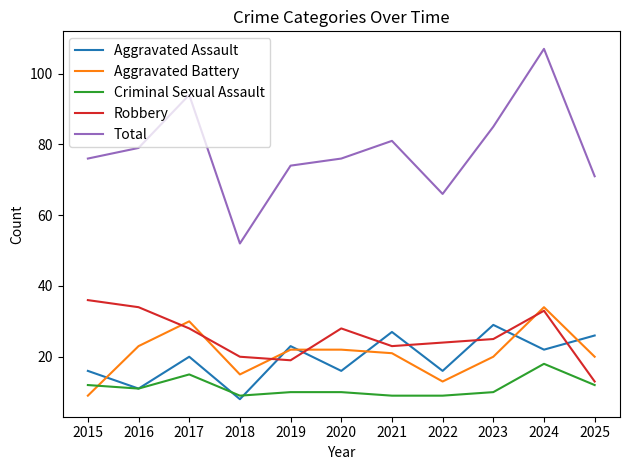

Where do Criminal Sexual Assault and Aggravated Battery first cross each other?

2015 and 2016